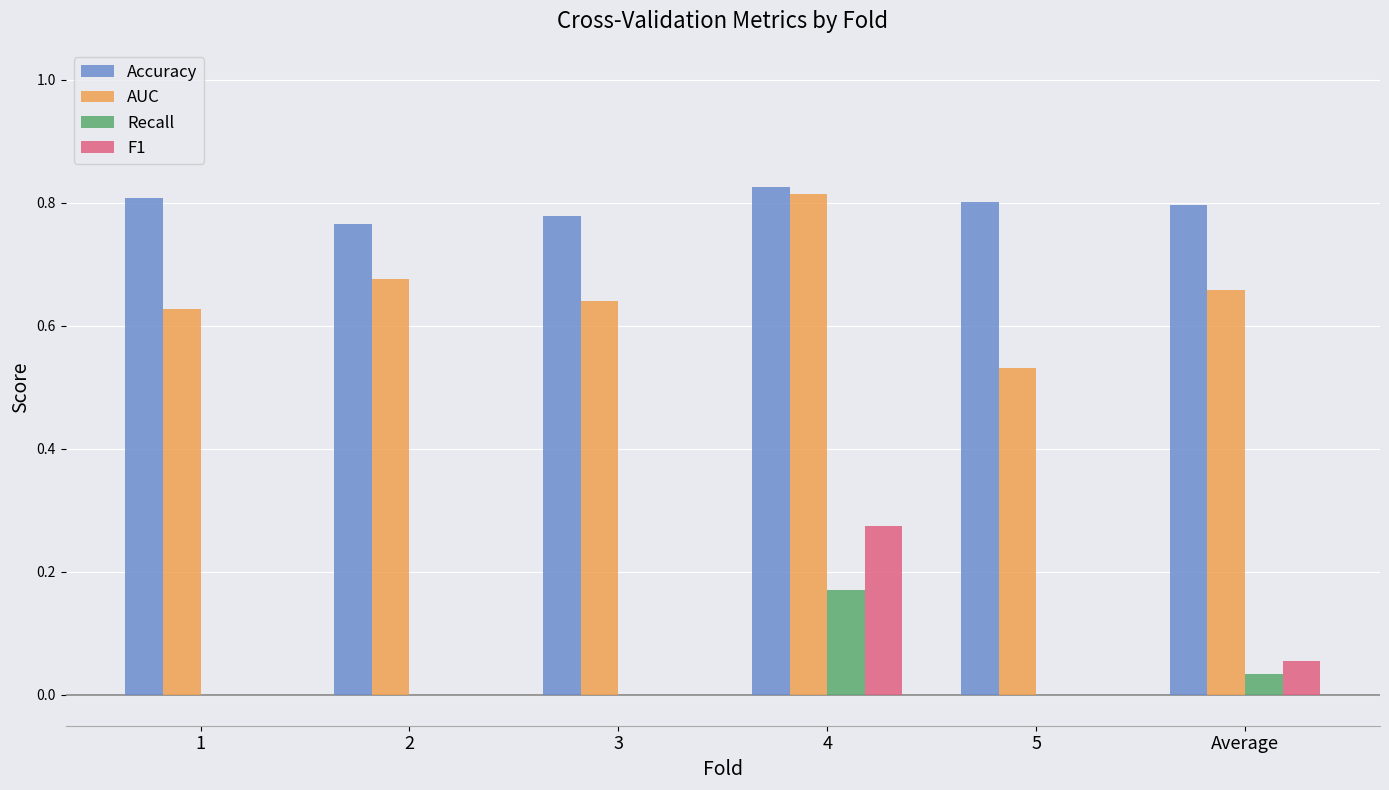

The AUC series shows 0.2 at 3. True or false?

False